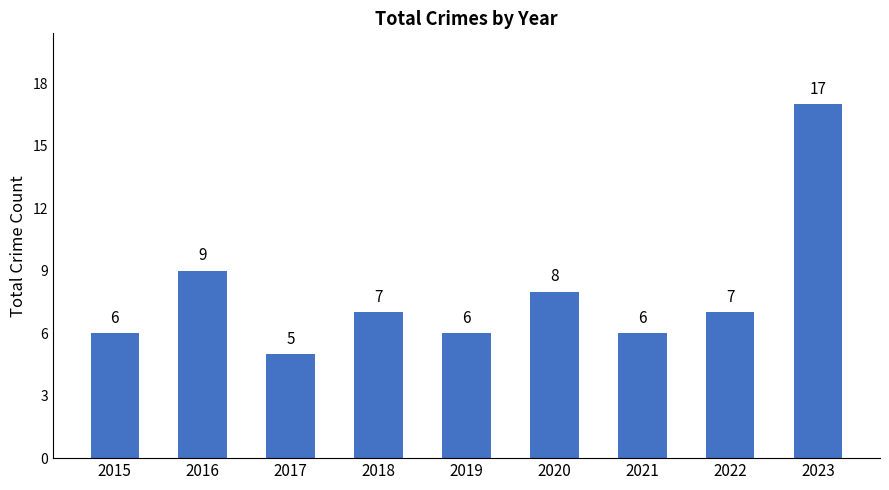

What is the difference between the values at 2019 and 2022?

1